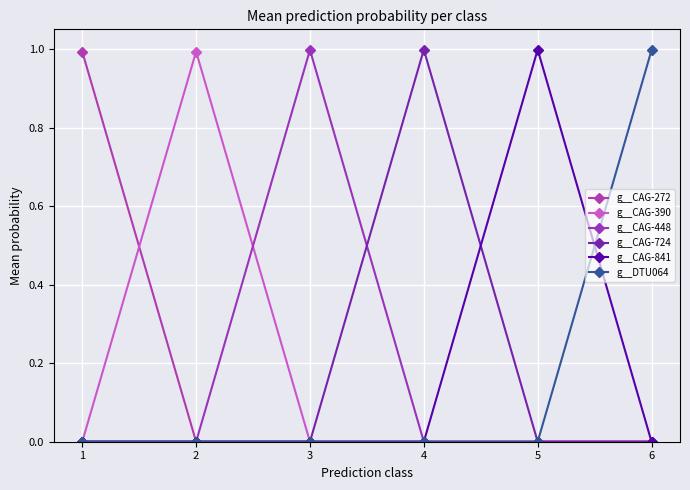

At which category is the sum across all series the highest?

4